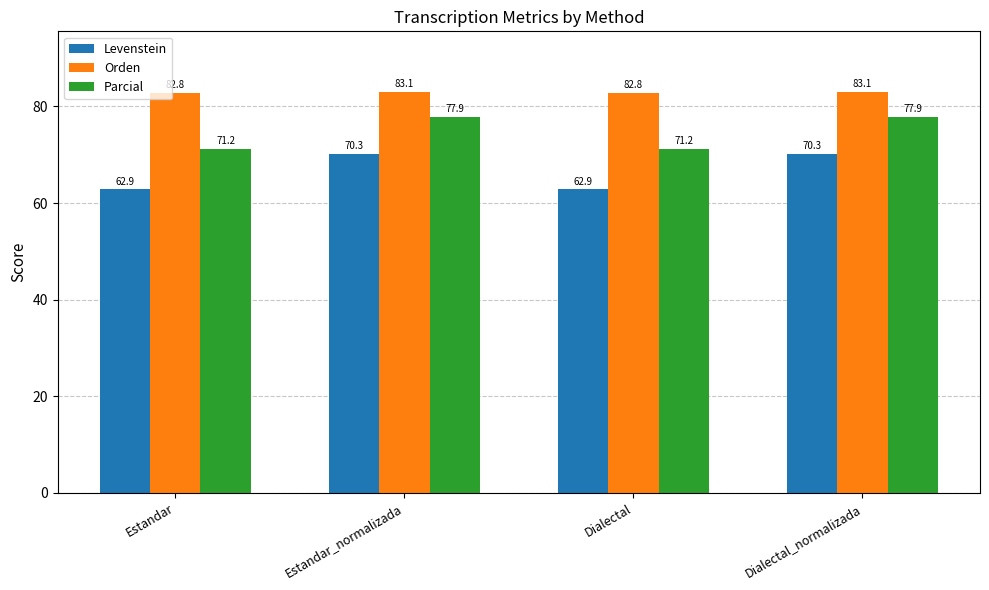

What are all the series names shown in the legend?

Levenstein, Orden, Parcial